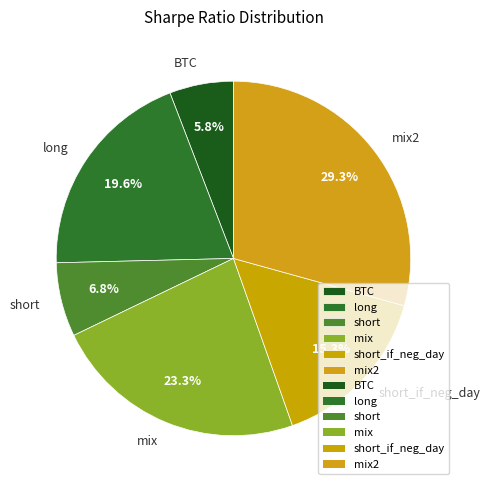

Is mix the majority of the pie?

No